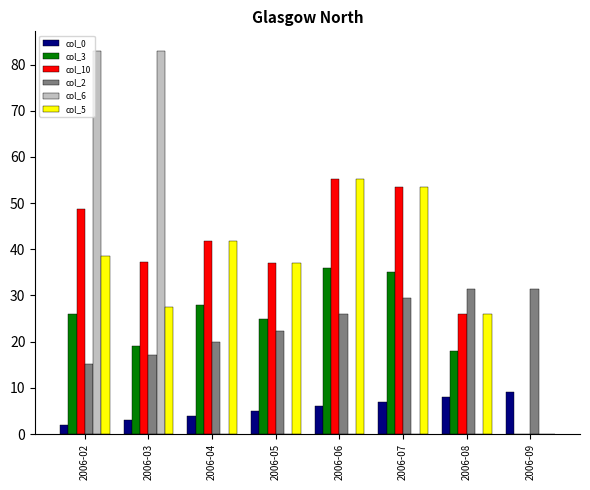

Which series has the largest total across all categories?

col_10